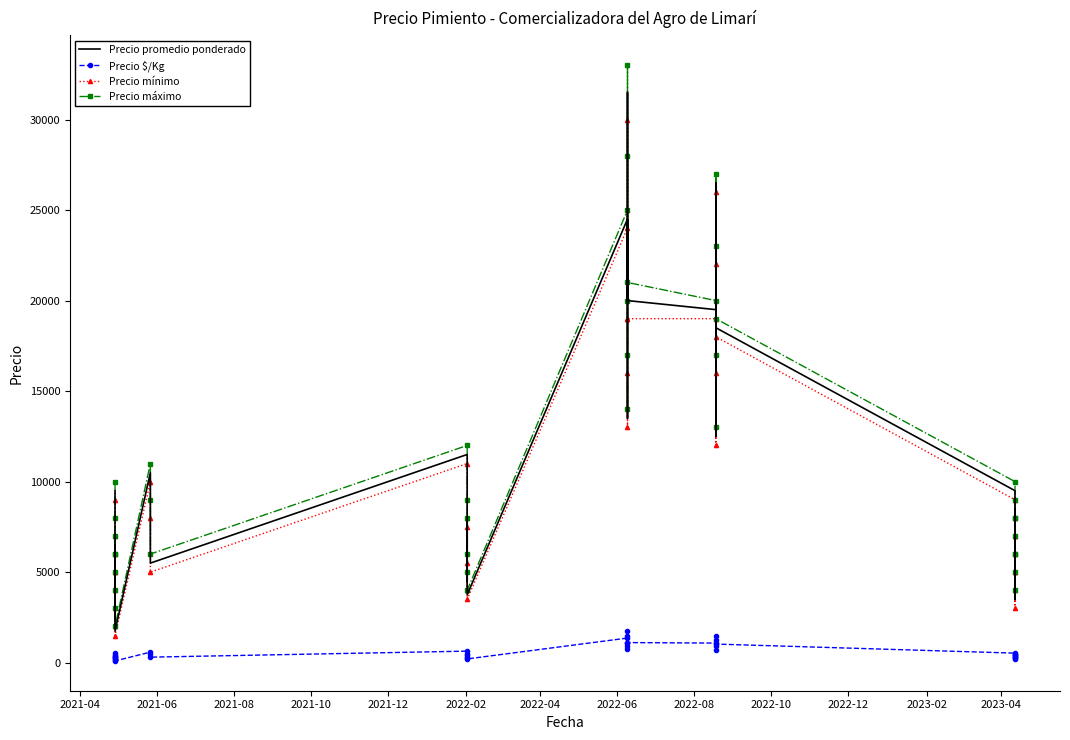

Reading right to left, what are all the values shown in this chart?

Precio promedio ponderado: 4500	6500	8500	3500	5500	7500	5500	7500	9500	18500	22500	26500	12500	16500	19500	20000	26500	31500	13500	16500	19500	24500	3750	5750	7750	4500	8500	11500	5500	8500	10500	1750	3500	5500	2500	4500	6500	5500	7500	9500
Precio $/Kg: 250	361	472	194	306	417	306	417	528	1028	1250	1472	694	917	1083	1111	1472	1750	750	917	1083	1361	208	319	431	250	472	639	306	472	583	97	194	306	139	250	361	306	417	528
Precio mínimo: 4000	6000	8000	3000	5000	7000	5000	7000	9000	18000	22000	26000	12000	16000	19000	19000	25000	30000	13000	16000	19000	24000	3500	5500	7500	4000	8000	11000	5000	8000	10000	1500	3000	5000	2000	4000	6000	5000	7000	9000
Precio máximo: 5000	7000	9000	4000	6000	8000	6000	8000	10000	19000	23000	27000	13000	17000	20000	21000	28000	33000	14000	17000	20000	25000	4000	6000	8000	5000	9000	12000	6000	9000	11000	2000	4000	6000	3000	5000	7000	6000	8000	10000